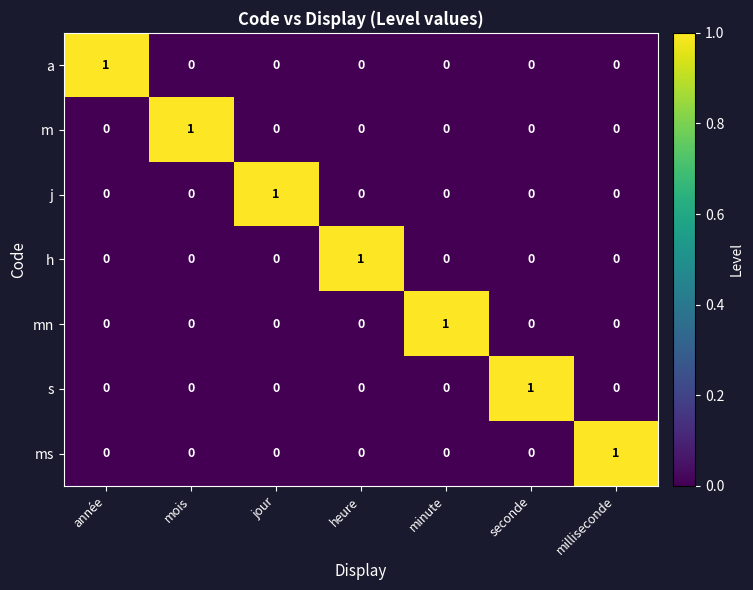

True or false: a has a value of 0 at seconde.

True